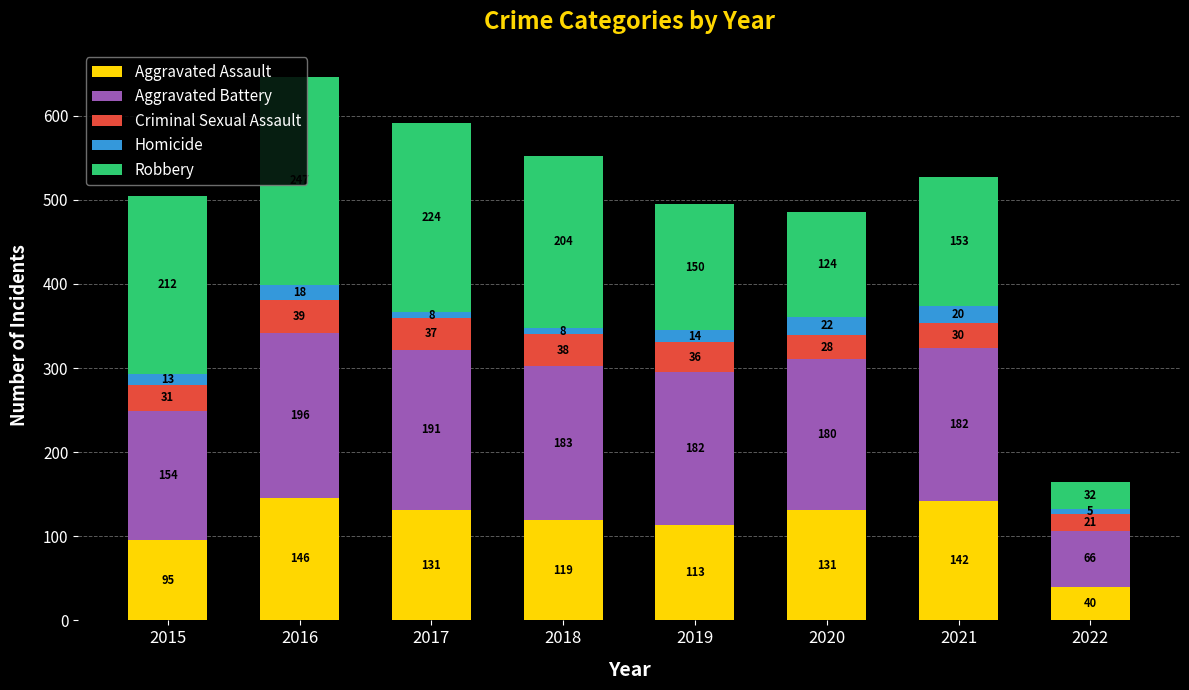

Which category has the lowest value in the Aggravated Assault series?

2022